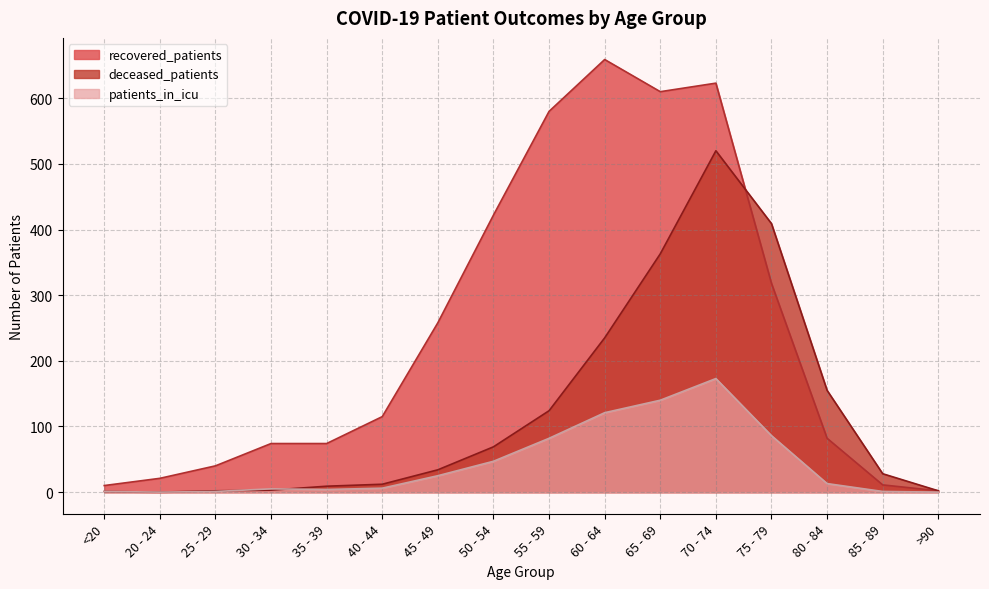

What is the label of the 12th point from the right?

35 - 39